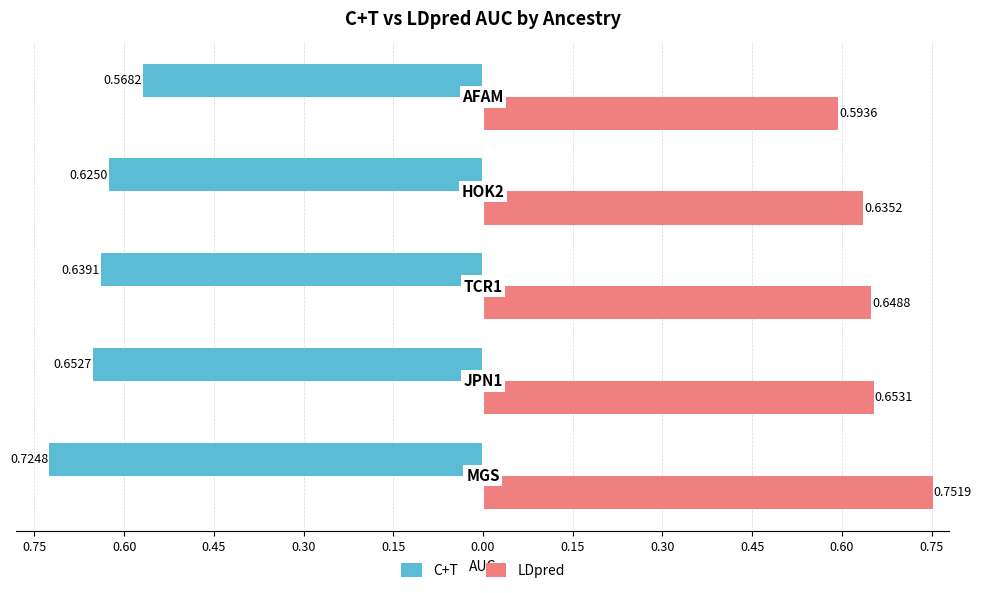

What is the average value of the C+T series?

-0.6